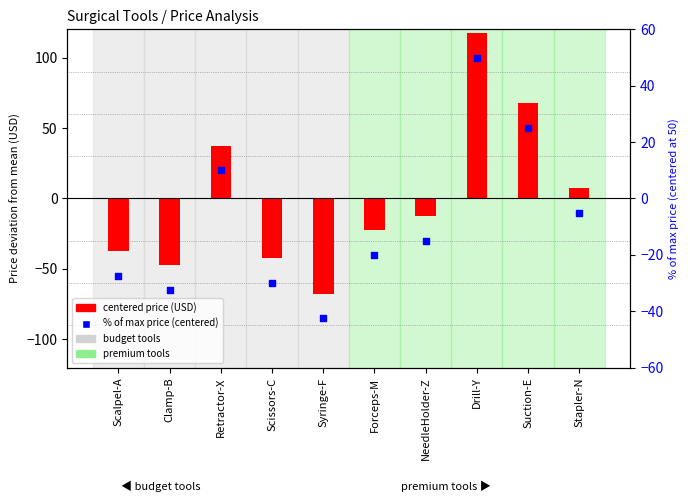

Which series has the largest Y range (max minus min)?

centered price (USD)